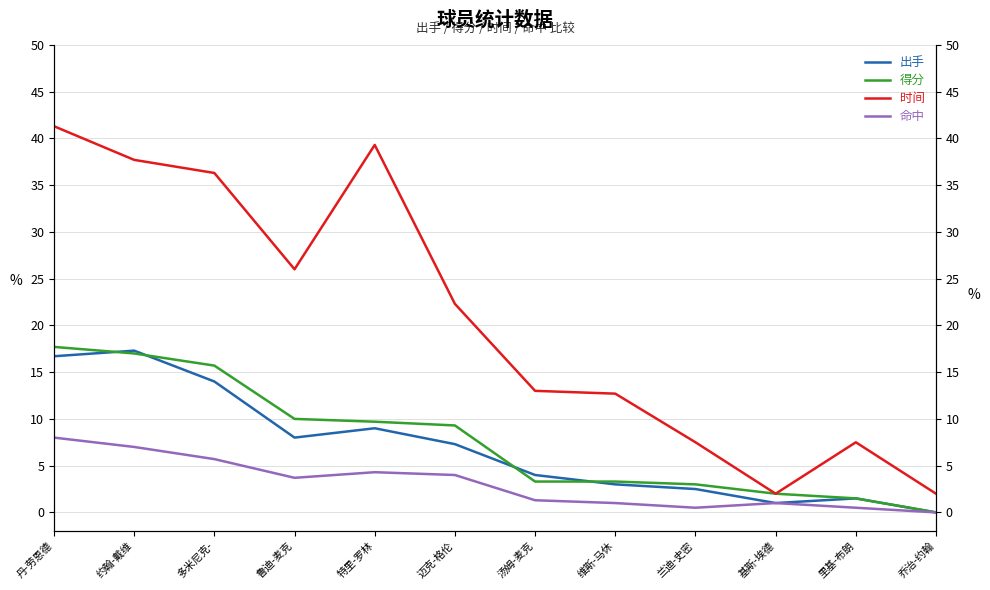

The 得分 series shows 17.7 at 丹-劳恩德. True or false?

True